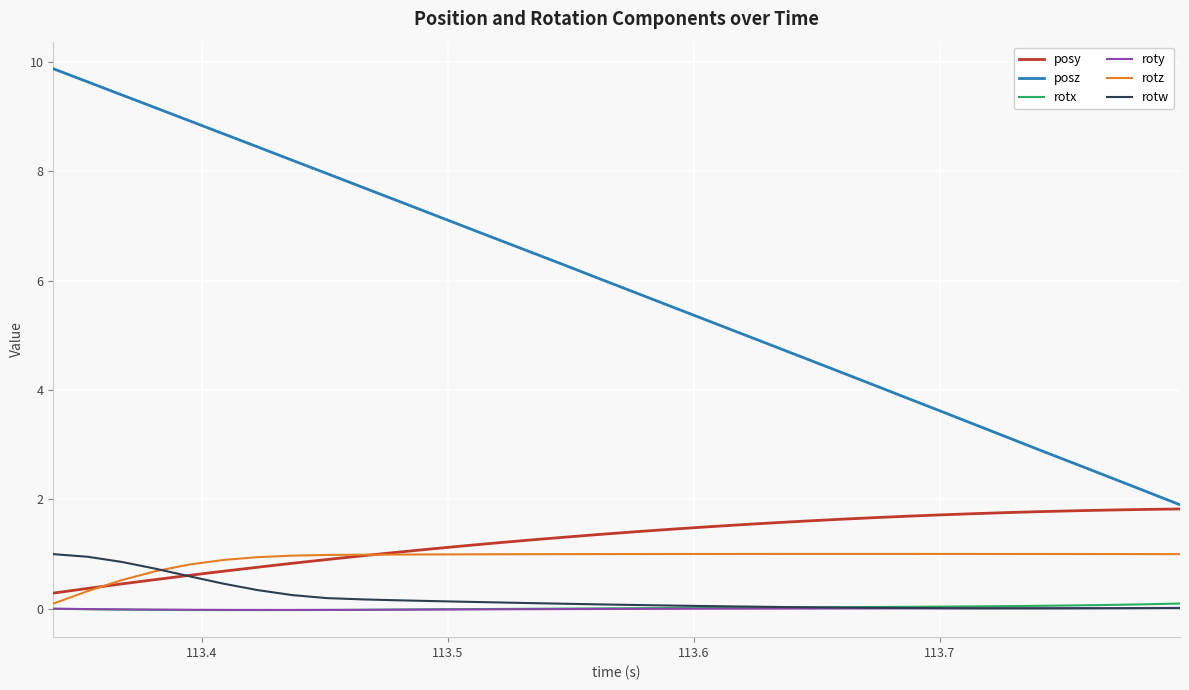

Which series has the largest total across all categories?

posz